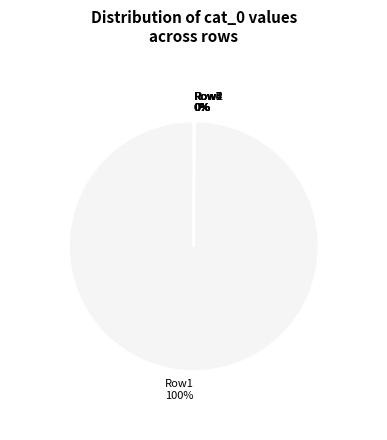

True or false: Row1 accounts for 100% of the total.

True